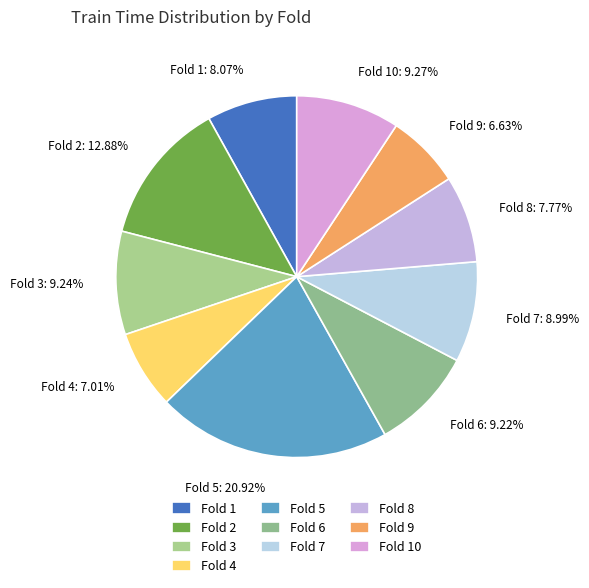

What is the total percentage of Fold 2 and Fold 5?

33.8%